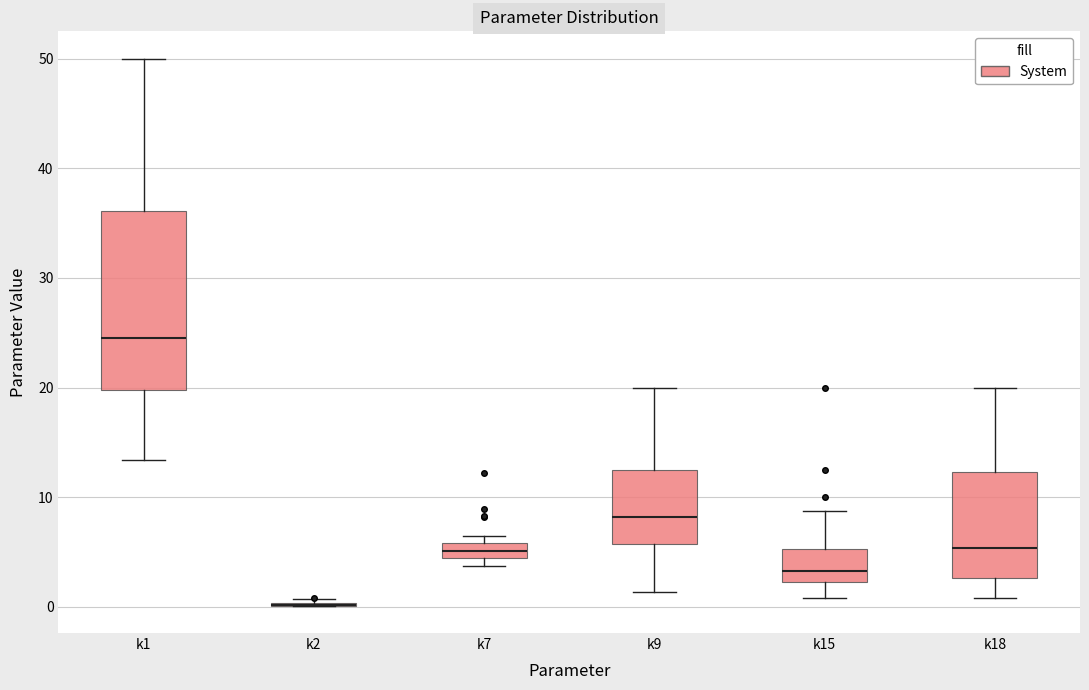

Where does the upper whisker of the box for k15 end on the y-axis? The values are not printed on the chart, so give them approximately, as read against the axis.

9